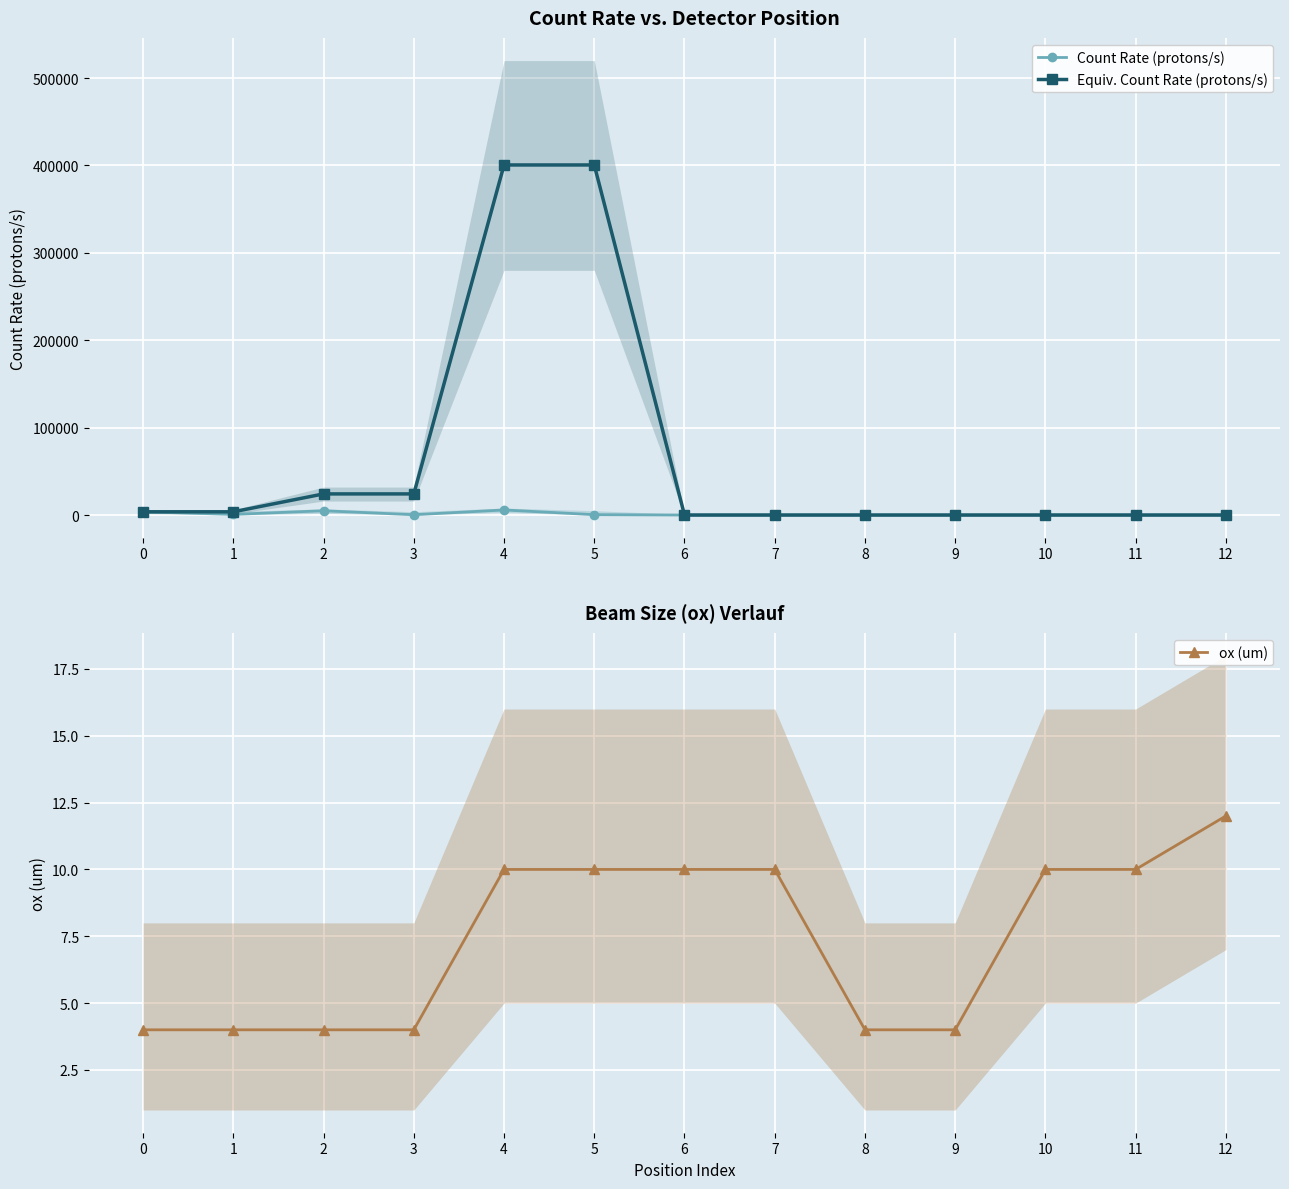

Which category has the lowest value across all series?

6